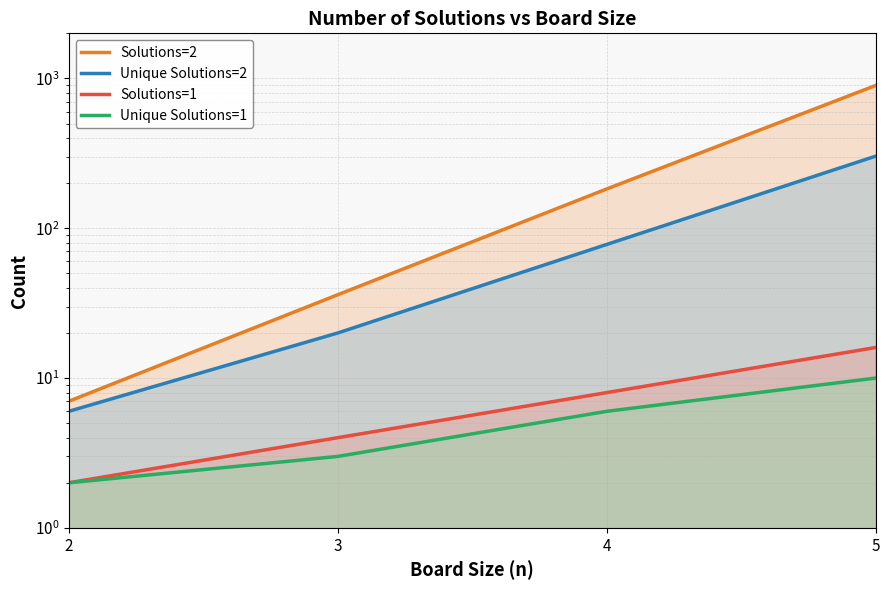

What is the value of the Solutions=1 point at the 4th from the left?

16